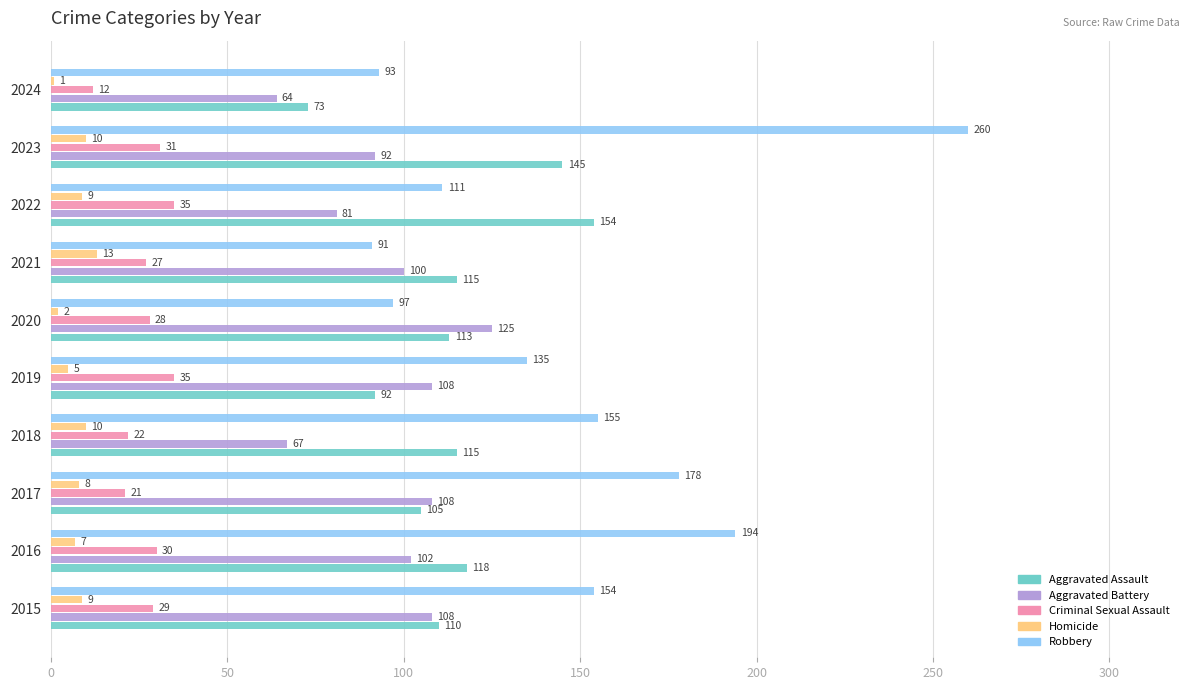

What is the maximum value for Aggravated Battery?

125